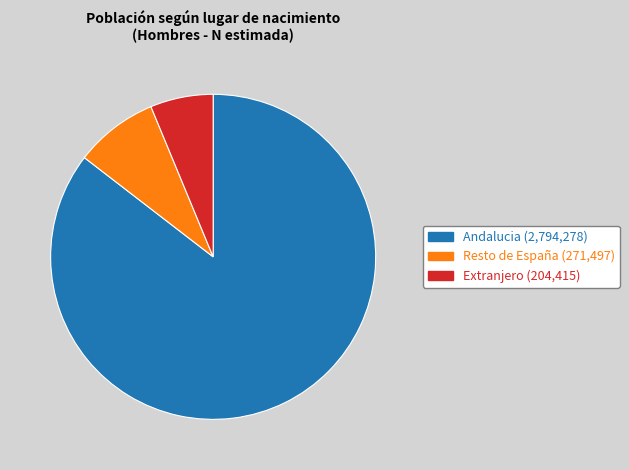

Rank the categories by value from lowest to highest.

Extranjero, Resto de España, Andalucia